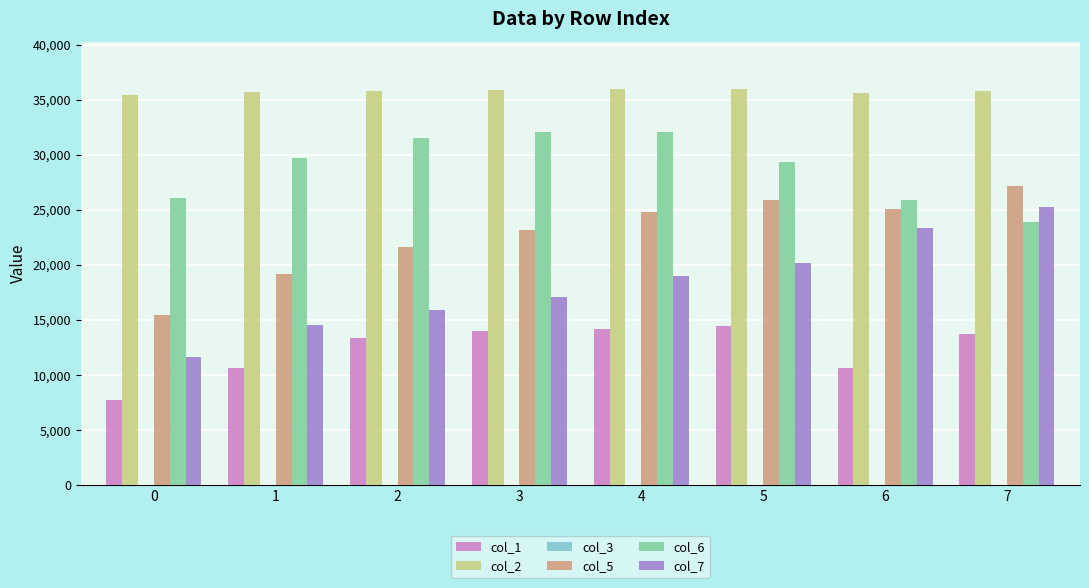

The value of col_2 at 2 is 35817.7. True or false?

True